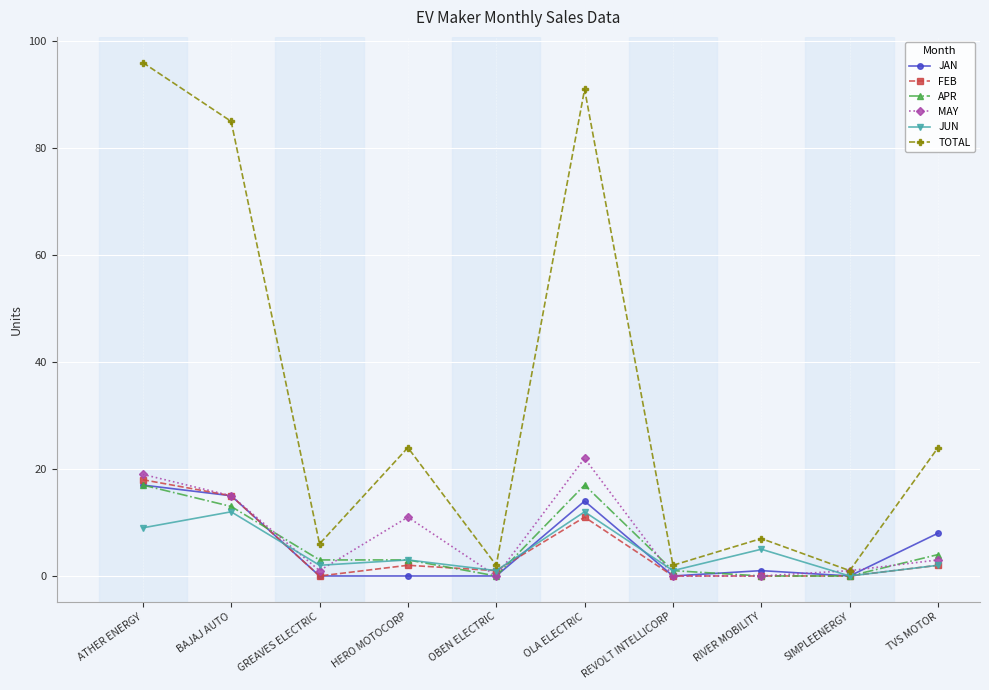

What is the difference between the second highest and minimum values in the MAY series?

19